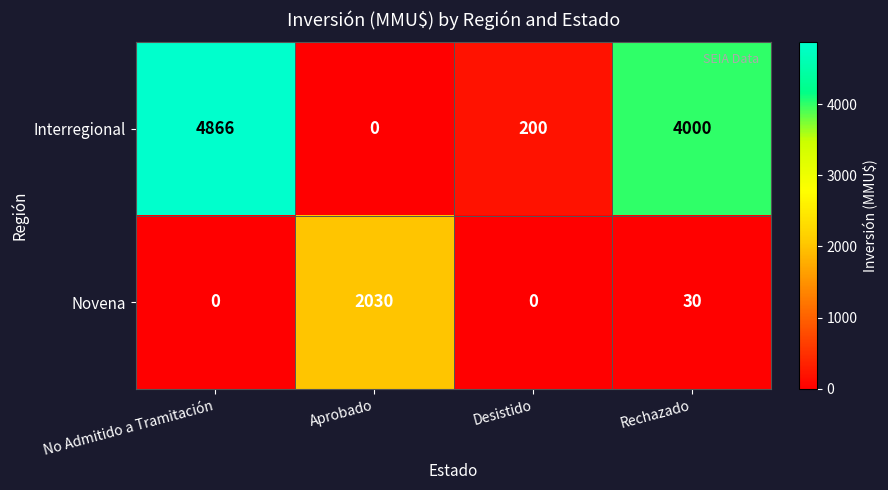

The value of Novena at Desistido is 0. True or false?

True